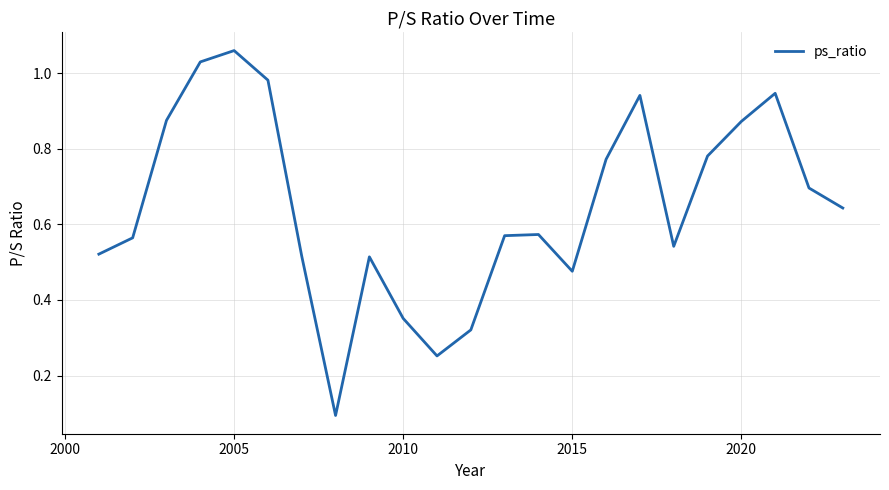

At which category does the data reach its first local peak?

2005